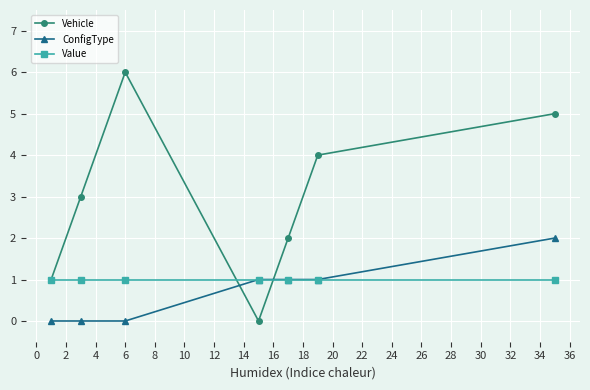

List the series in order of their peak value, lowest first.

Value, ConfigType, Vehicle